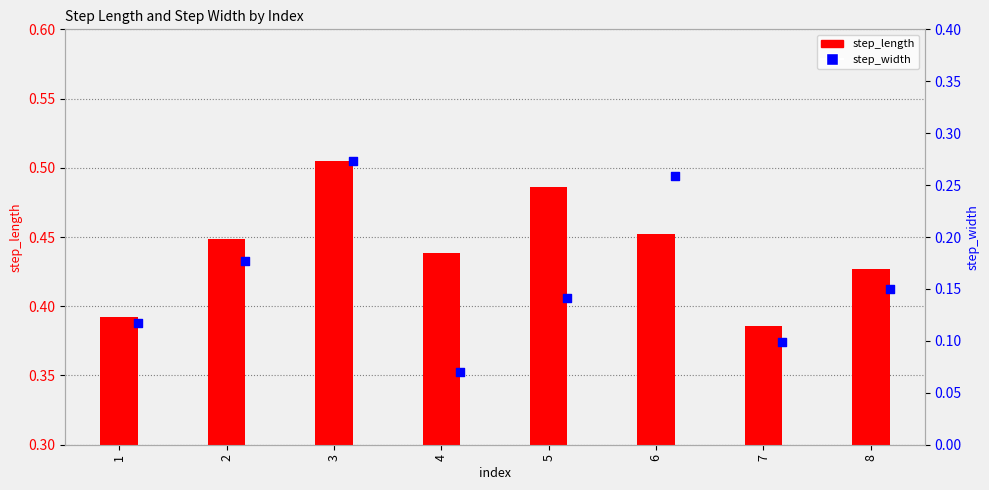

Is the value of step_length at 3 greater than the value of step_width at 1?

Yes